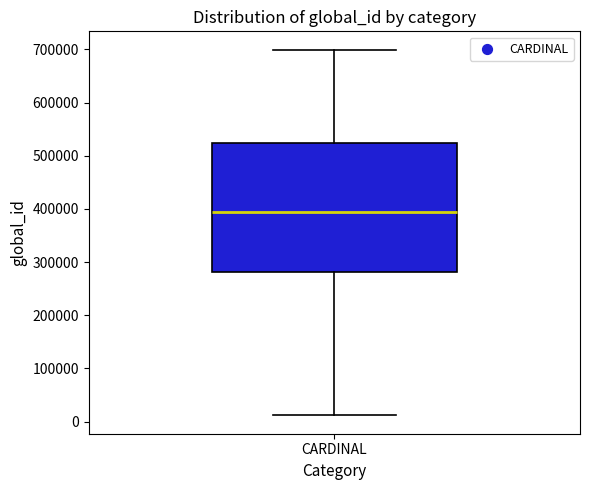

Read this box plot against the y-axis: the position of the median line, the range covered by the box, and the ends of both whiskers. The values are not printed on the chart, so give them approximately, as read against the axis.

median 390000, box 280000 to 520000, whiskers 10000 to 700000